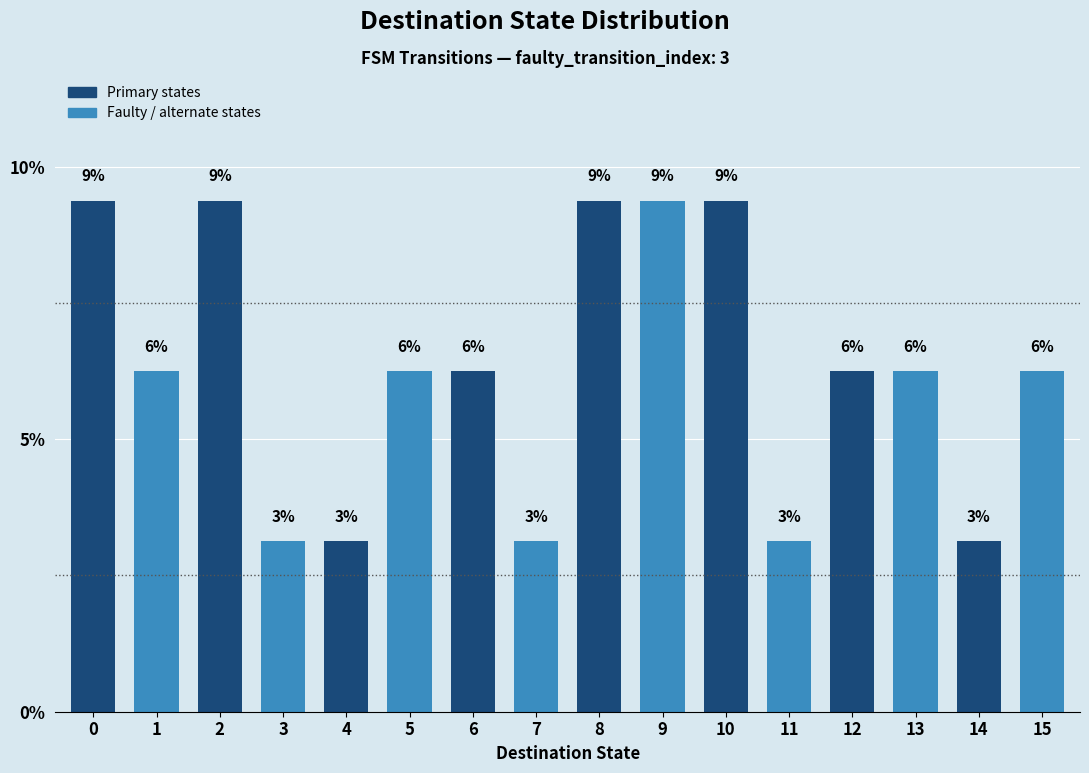

Are the bars horizontal?

No